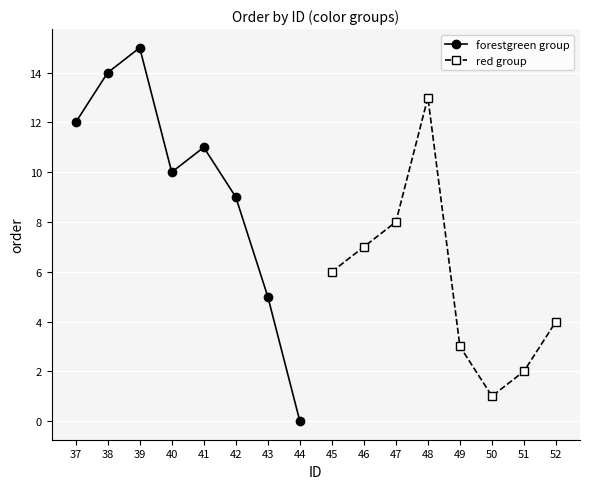

Which series has the largest range (max minus min)?

forestgreen group